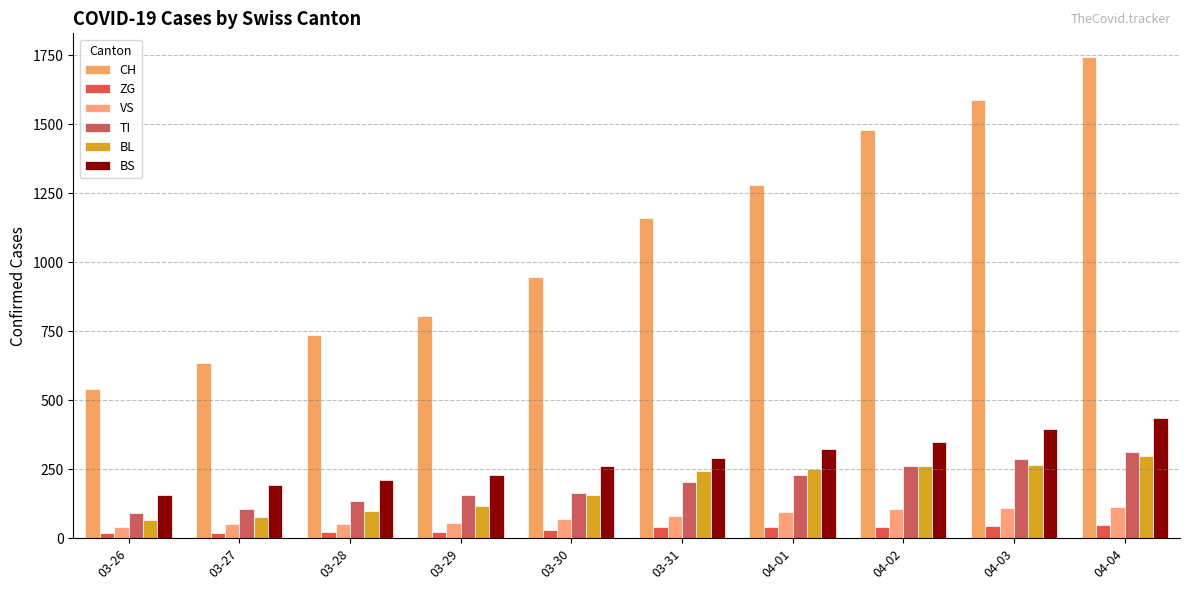

What is the approximate value of CH at 03-28, to the nearest 100?

700